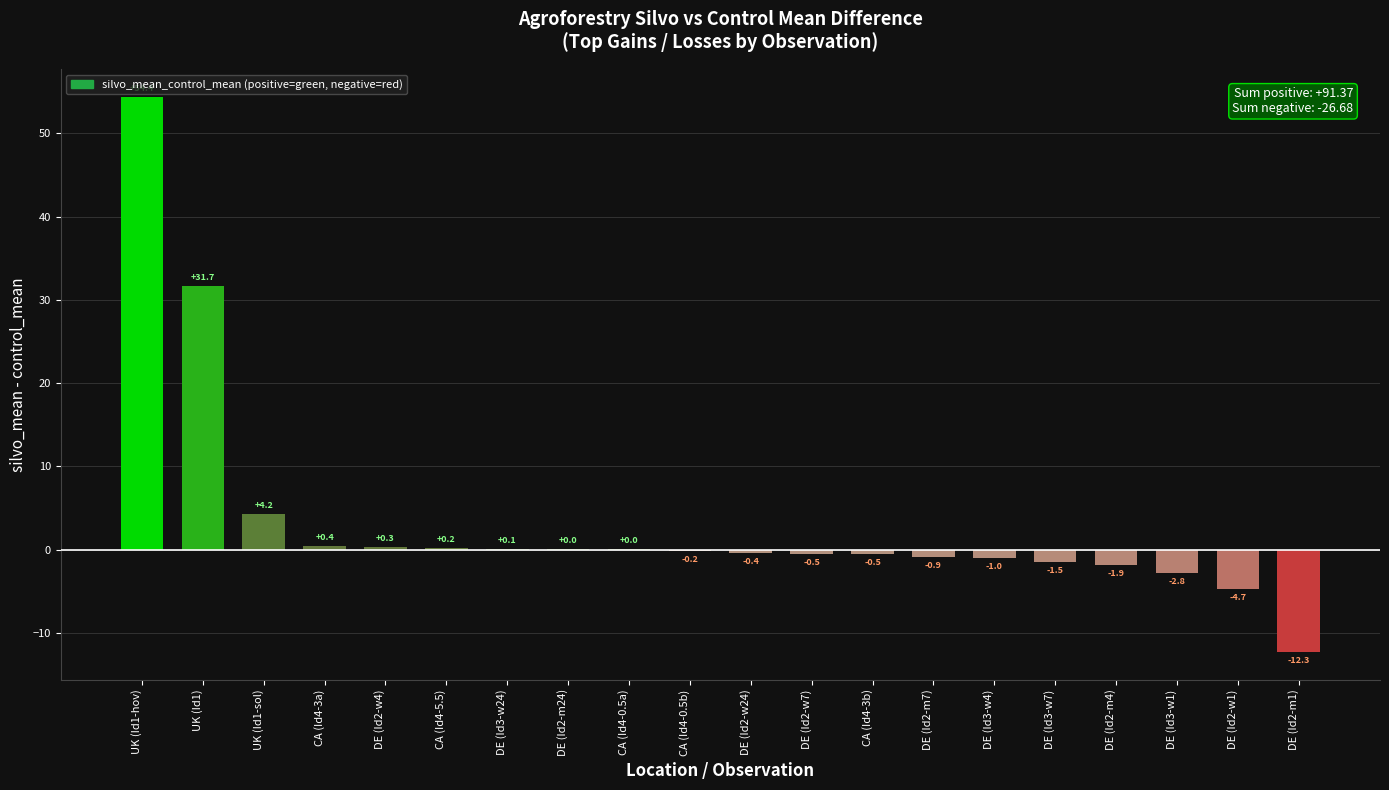

Are the bars horizontal?

No